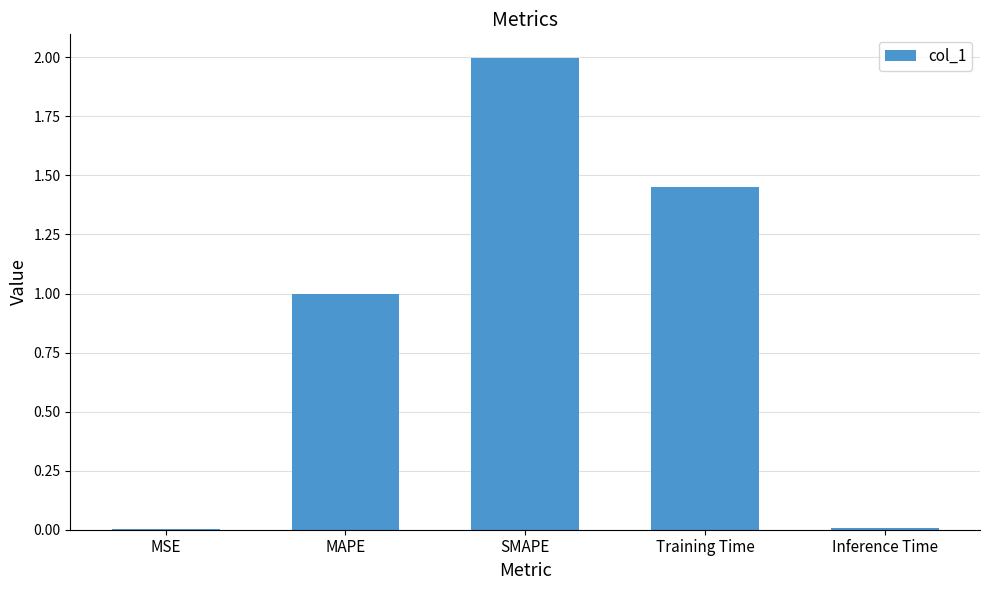

Which has a higher value, SMAPE or Training Time?

SMAPE